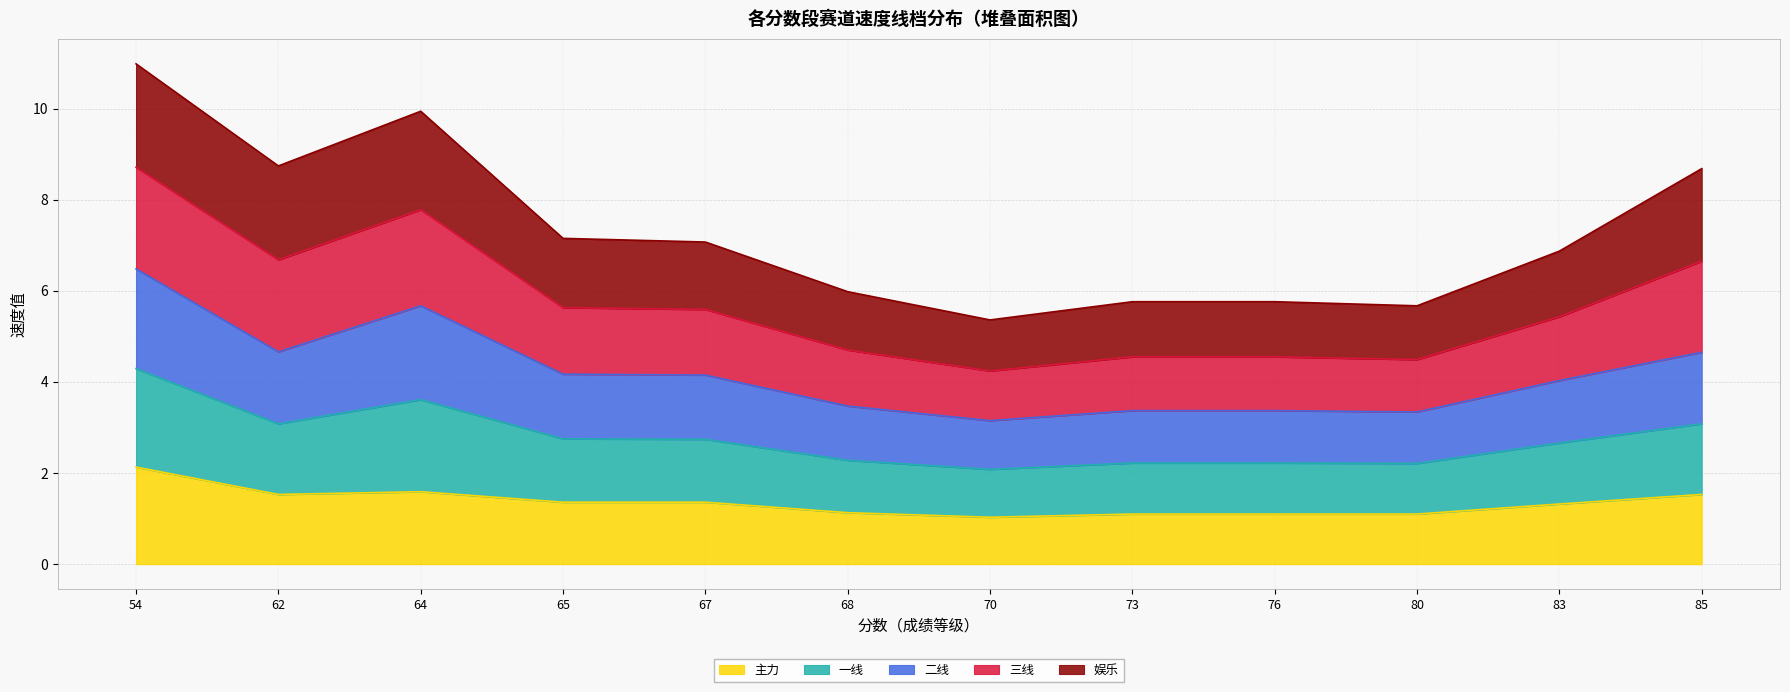

How many lines are shown in the chart?

5